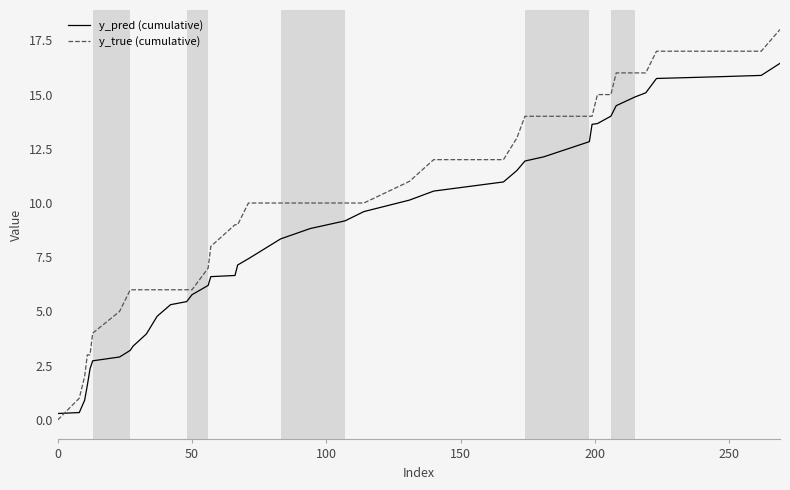

After their last crossing, which series has the higher values: y_true (cumulative) or y_pred (cumulative)?

y_true (cumulative)